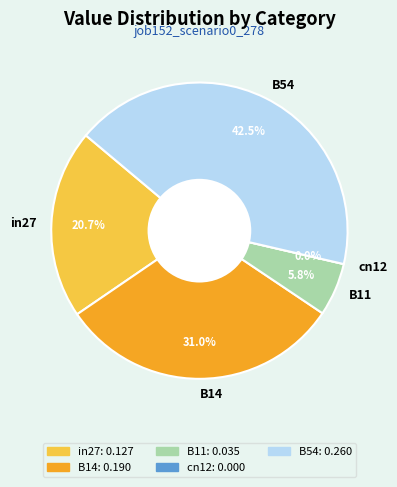

To the nearest percent, what percentage of the pie is in27?

21%